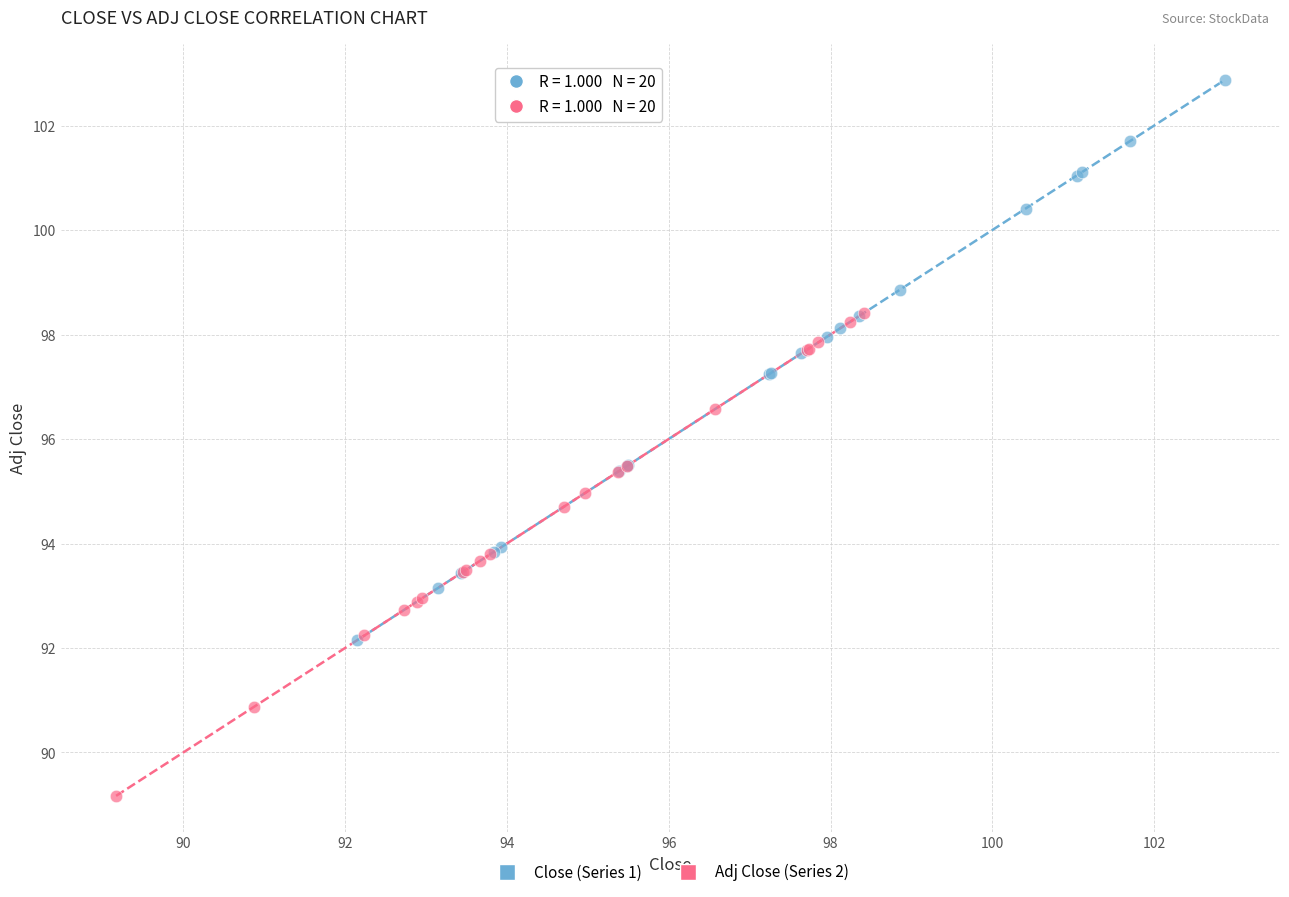

What are all the series names shown in the legend?

Close (Series 1), Adj Close (Series 2)